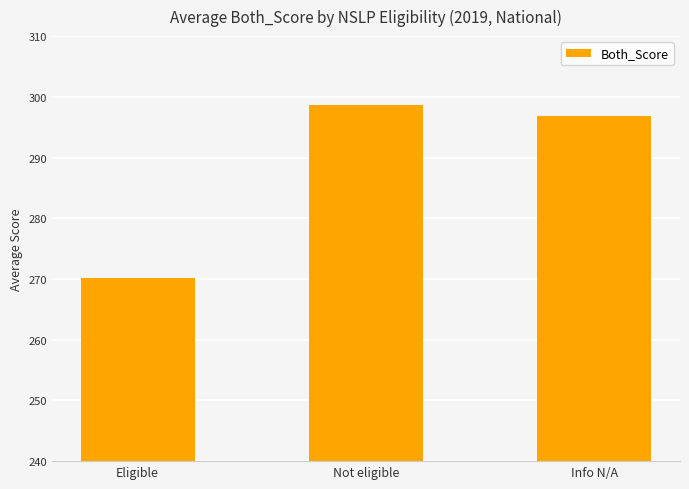

What is the label of the 2nd bar from the right?

Not eligible